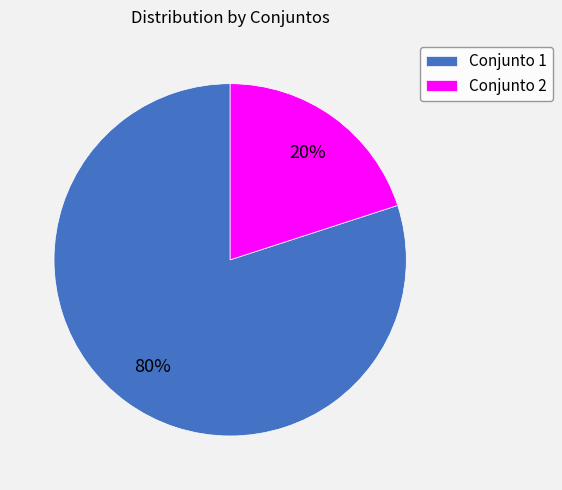

What percentage is the Conjunto 2 slice, to the nearest percent?

20%